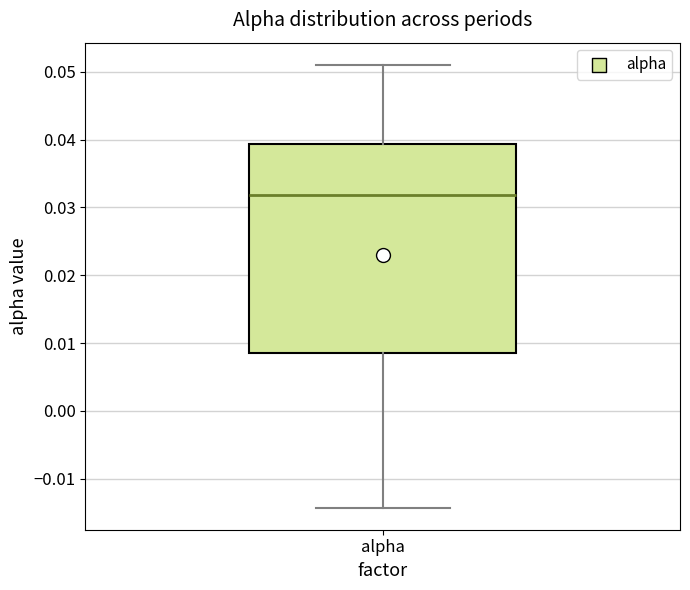

Where is the upper edge of the box for alpha on the y-axis? The values are not printed on the chart, so give them approximately, as read against the axis.

0.039